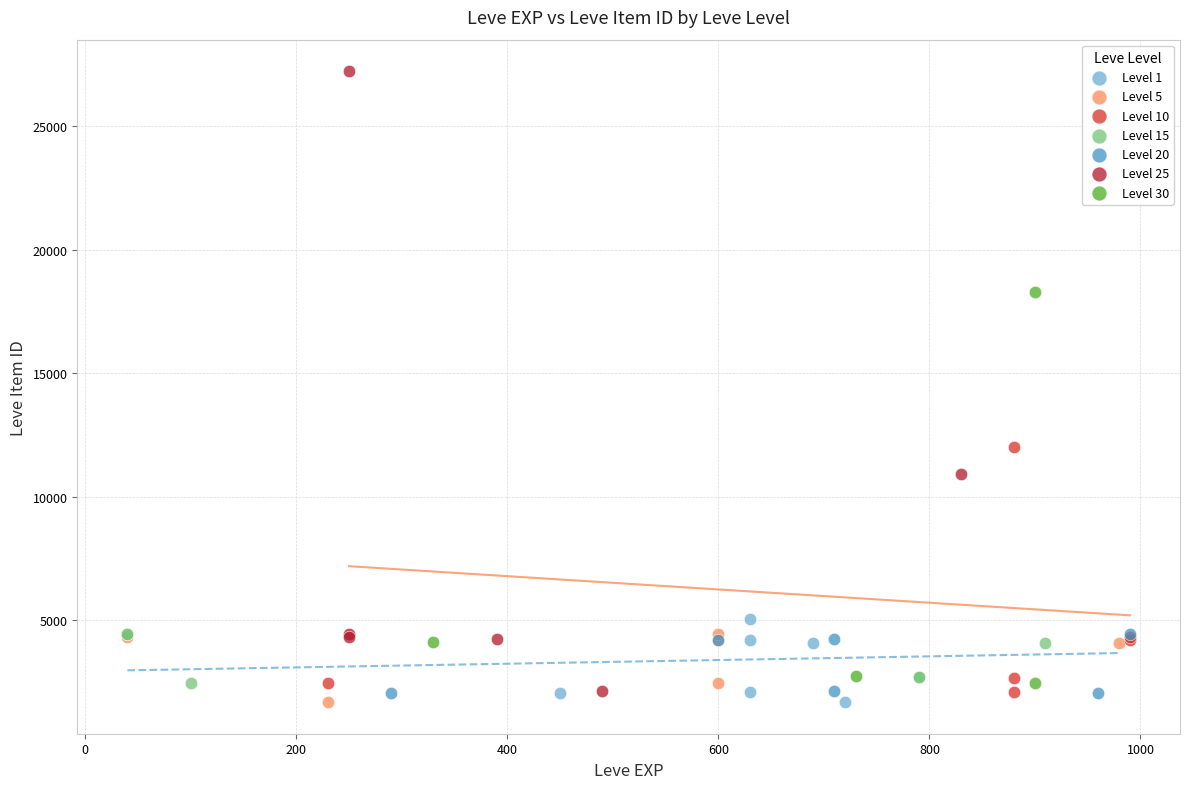

Which series has the widest spread of Y values?

Level 25